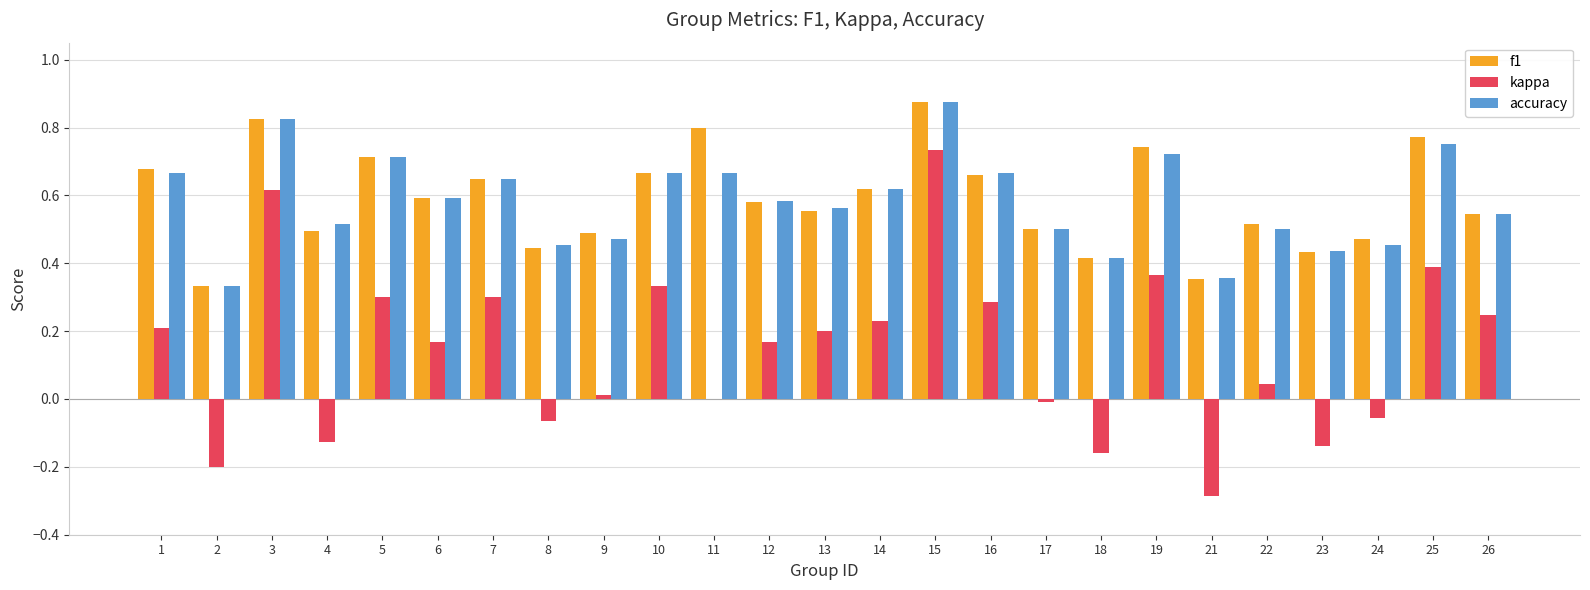

Which series has the largest range (max minus min)?

kappa